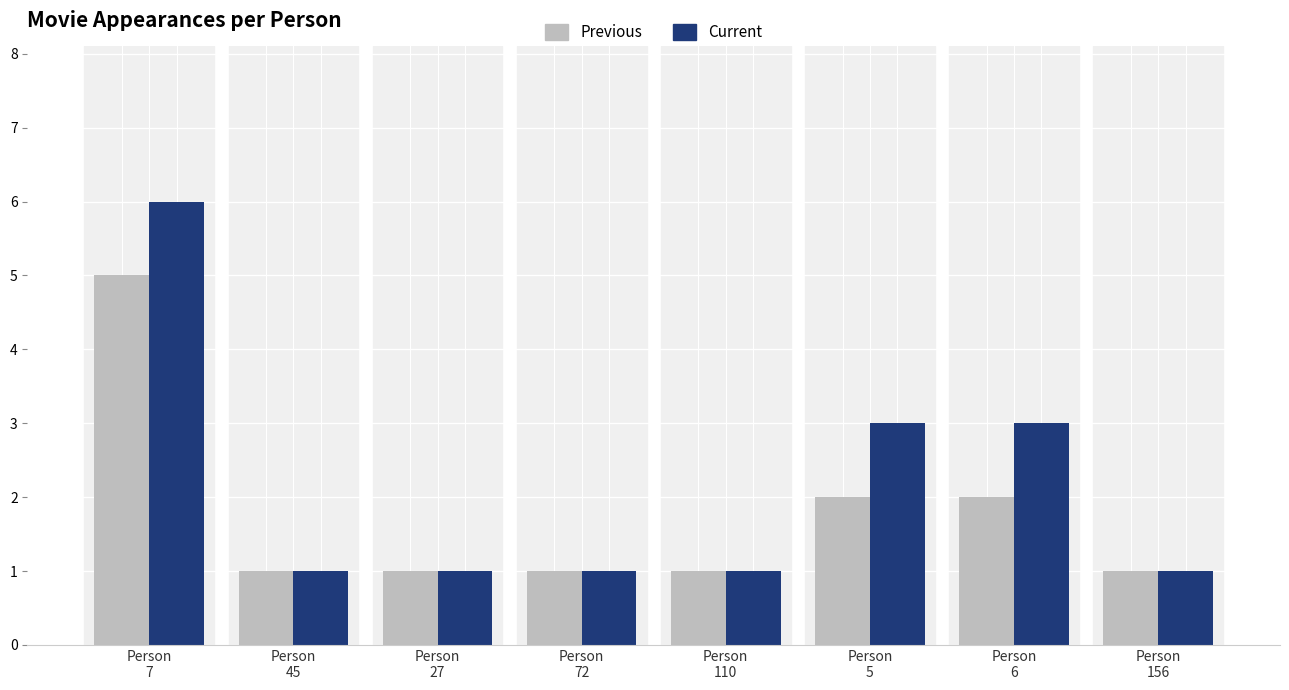

Which series changed the most between Person
6 and Person
156?

Current